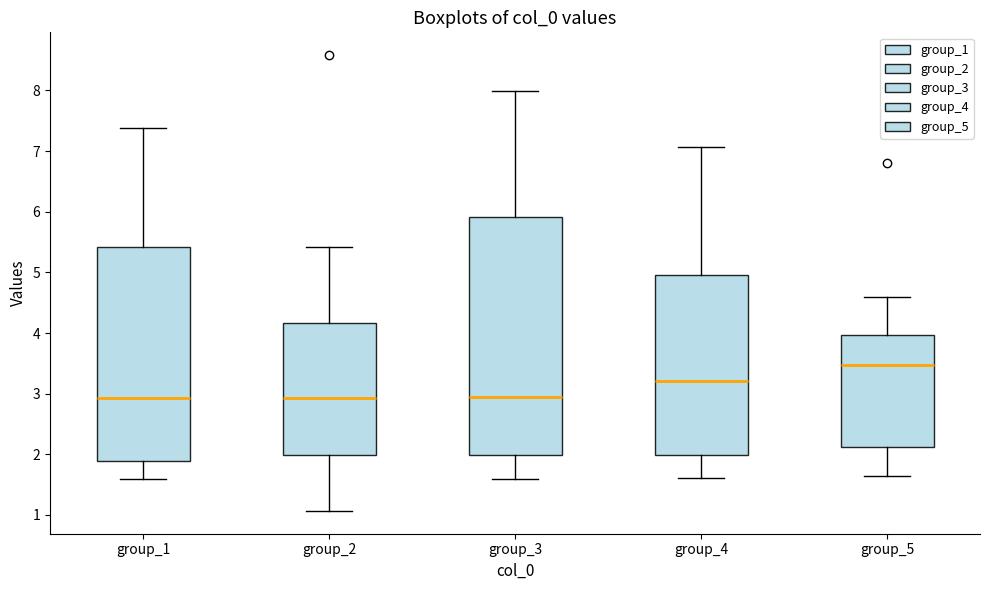

Which box is the tallest, from its lower edge to its upper edge?

group_3